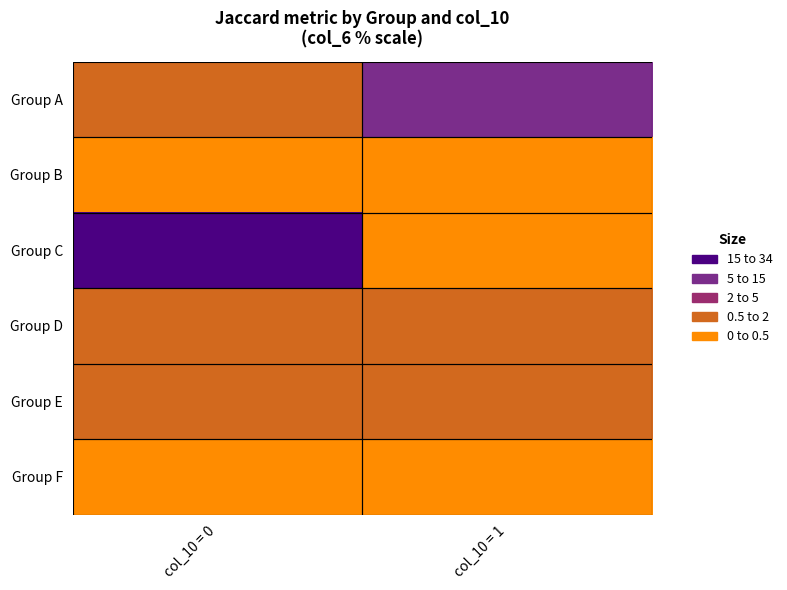

At which category does the chart reach its peak across all series?

col_10 = 0